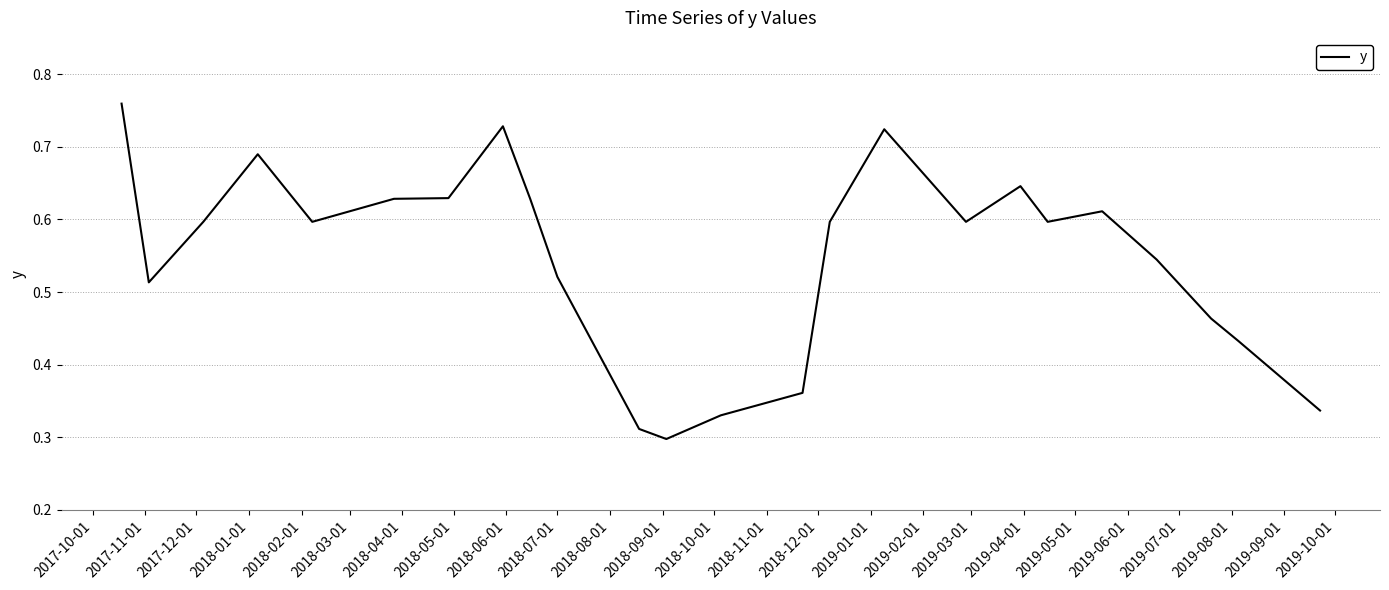

How many lines are shown in the chart?

1